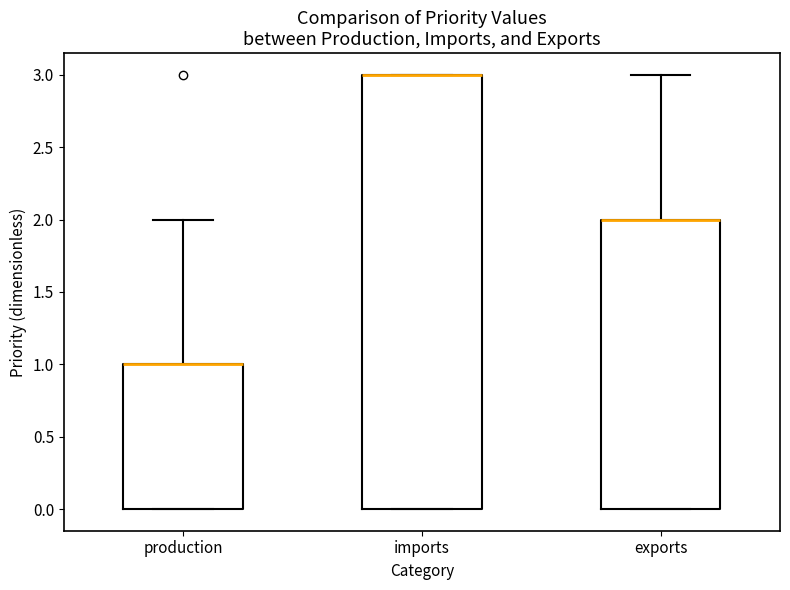

Where is the upper edge of the box for imports on the y-axis? The values are not printed on the chart, so give them approximately, as read against the axis.

3